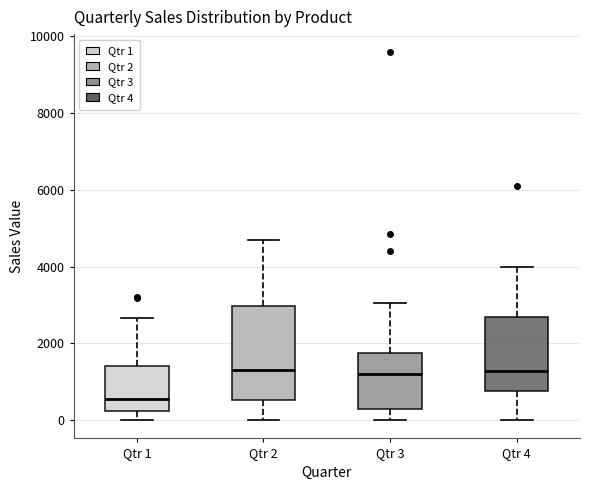

Reading left to right, read every box against the y-axis: the position of its median line, the range the box covers, and the ends of its whiskers. The values are not printed on the chart, so give them approximately, as read against the axis.

Qtr 1: median 600, box 200 to 1400, whiskers 0 to 2600
Qtr 2: median 1400, box 600 to 3000, whiskers 0 to 4600
Qtr 3: median 1200, box 200 to 1800, whiskers 0 to 3000
Qtr 4: median 1200, box 800 to 2600, whiskers 0 to 4000